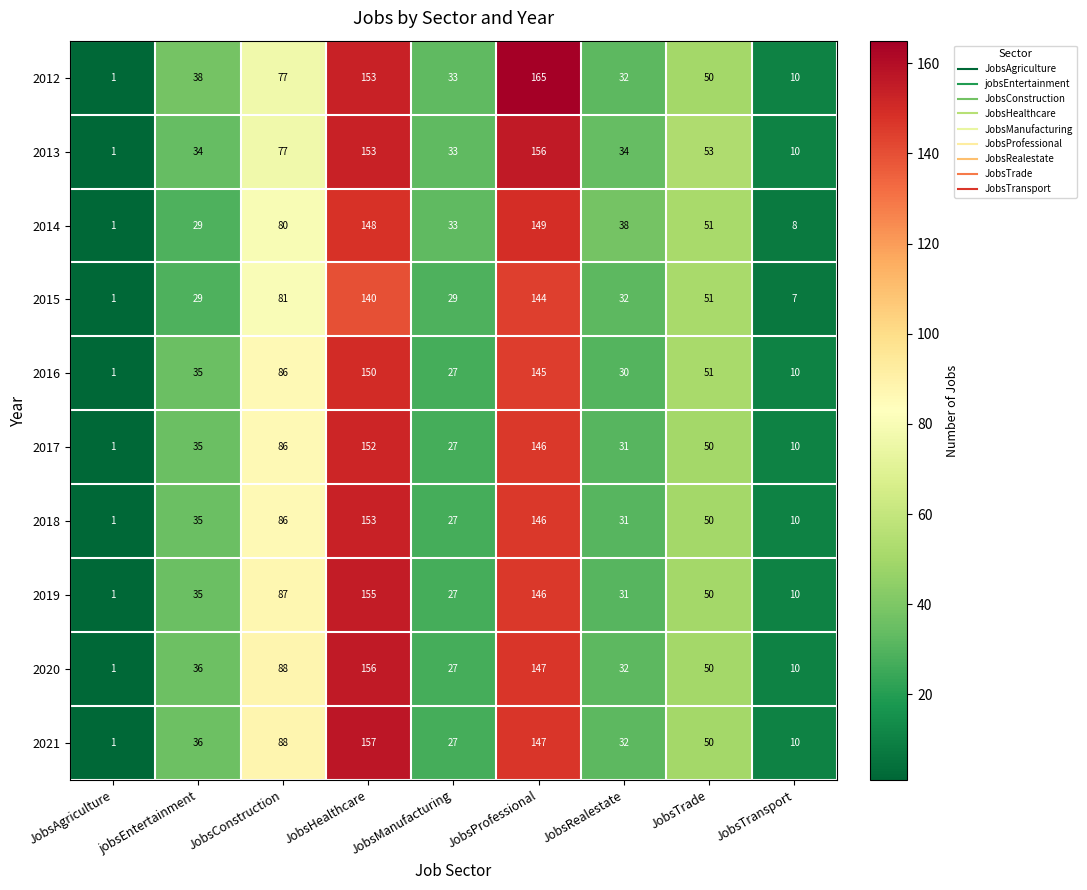

At which category is the sum across all series the highest?

JobsHealthcare